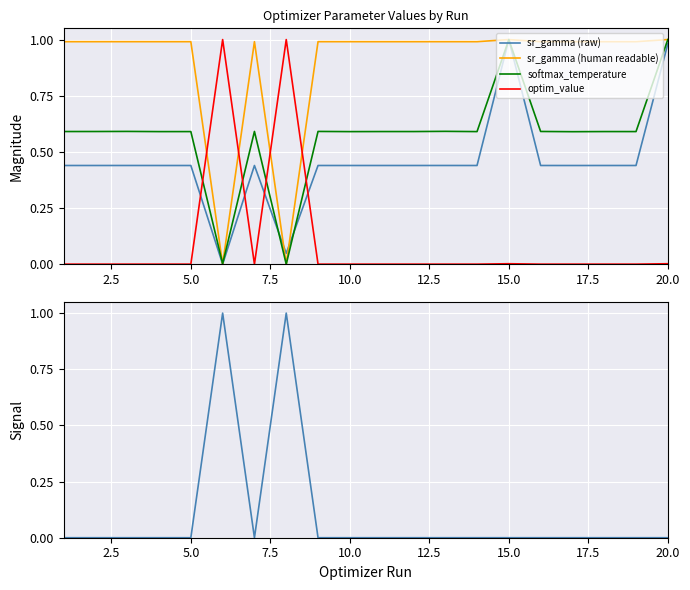

In optim_value, how many points are higher than both neighbors (excluding endpoints)?

7